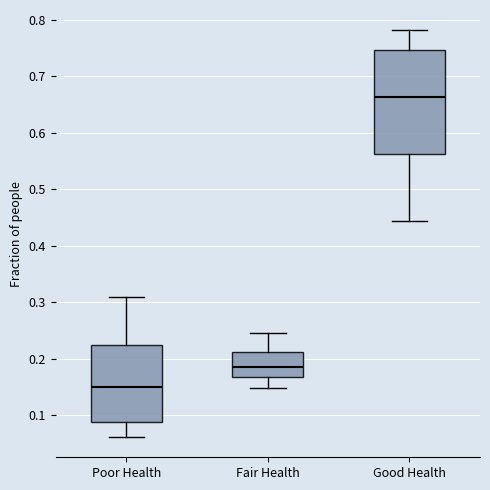

Reading left to right, transcribe this box plot: for each box, give where its median line is, the range the box spans, and where its two whiskers end, as read against the y-axis. The values are not printed on the chart, so give them approximately, as read against the axis.

Poor Health: median 0.15, box 0.09 to 0.22, whiskers 0.06 to 0.31
Fair Health: median 0.19, box 0.17 to 0.21, whiskers 0.15 to 0.25
Good Health: median 0.66, box 0.56 to 0.75, whiskers 0.44 to 0.78